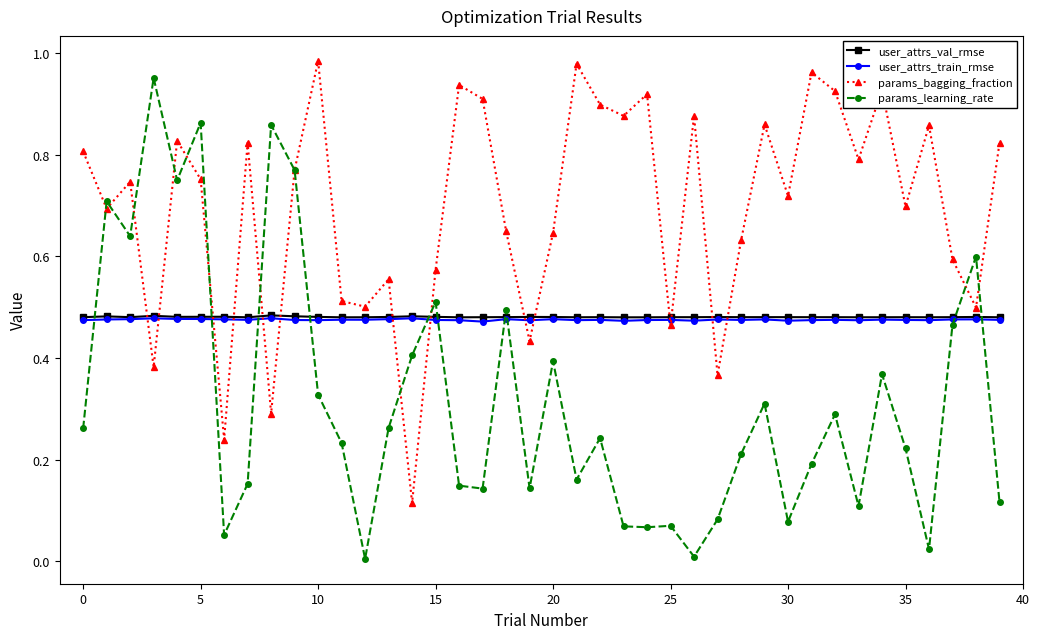

Which series has the largest total across all categories?

params_bagging_fraction